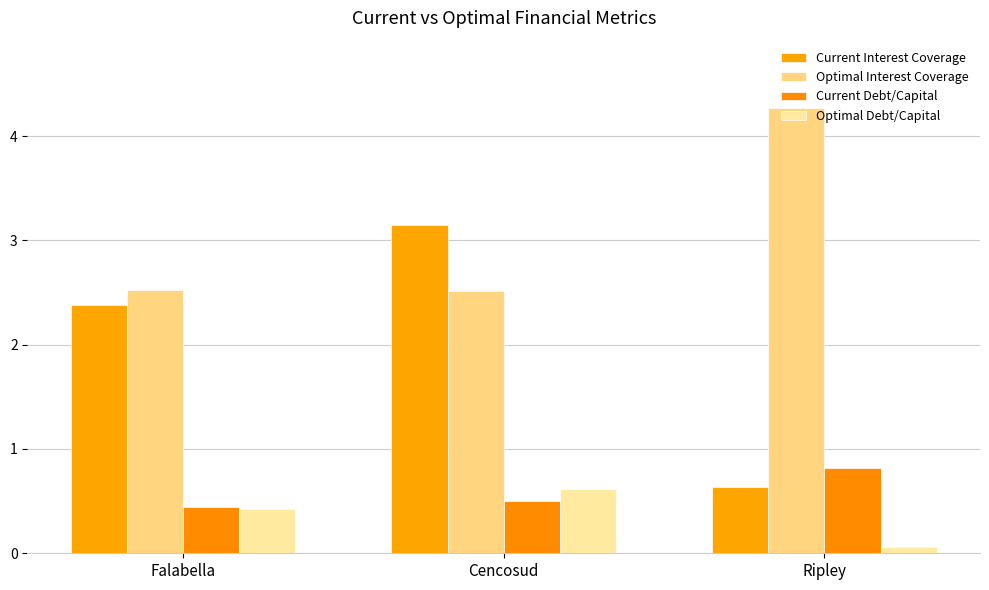

True or false: Optimal Debt/Capital has a value of 0.1 at Ripley.

True